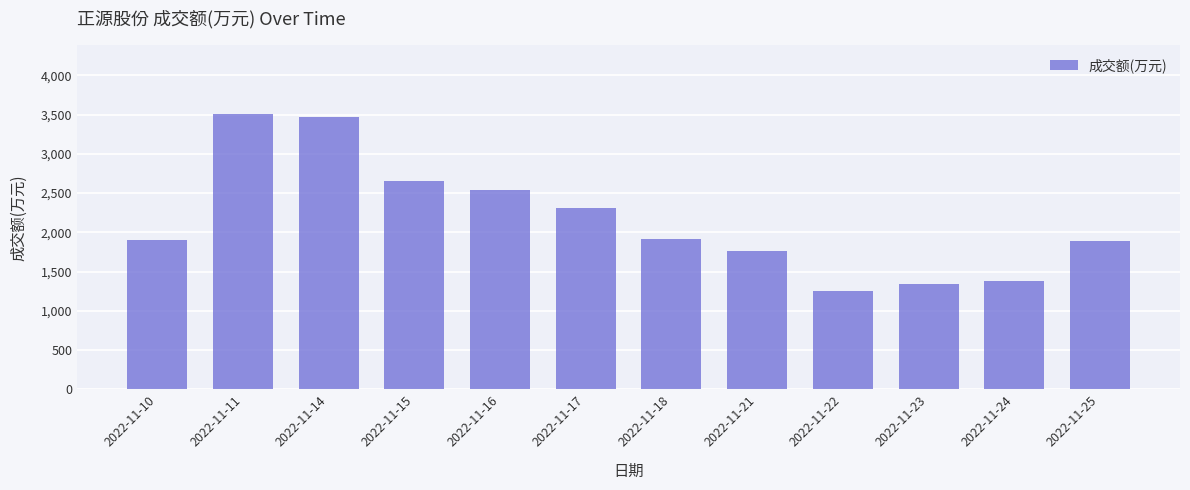

What value does the data have at 2022-11-15, to the nearest 50?

2650